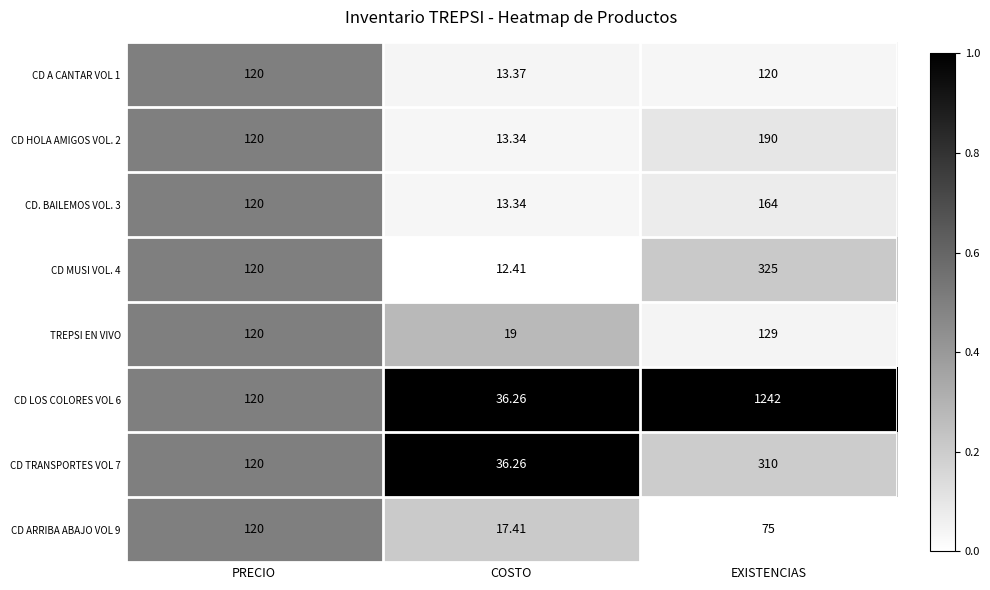

Which category has the highest value across all series?

EXISTENCIAS